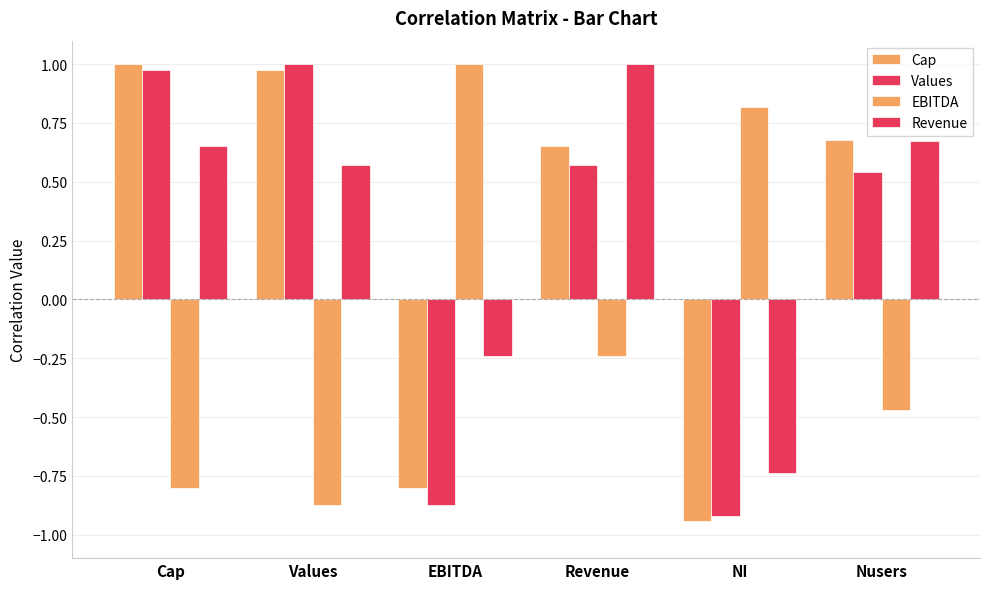

Is the value of EBITDA at Revenue greater than the value of Values at EBITDA?

Yes